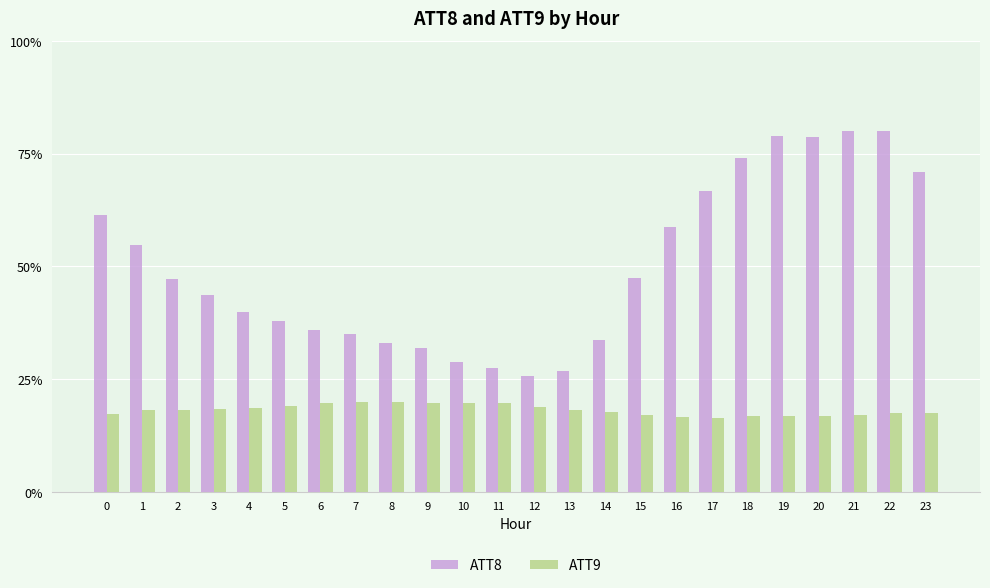

List the series in order of their peak value, highest first.

ATT8, ATT9